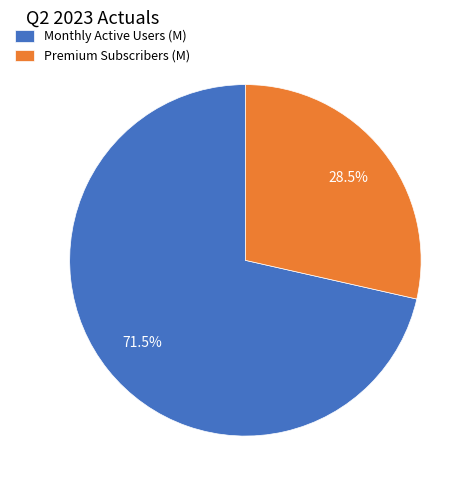

How many slices are in this pie chart?

2